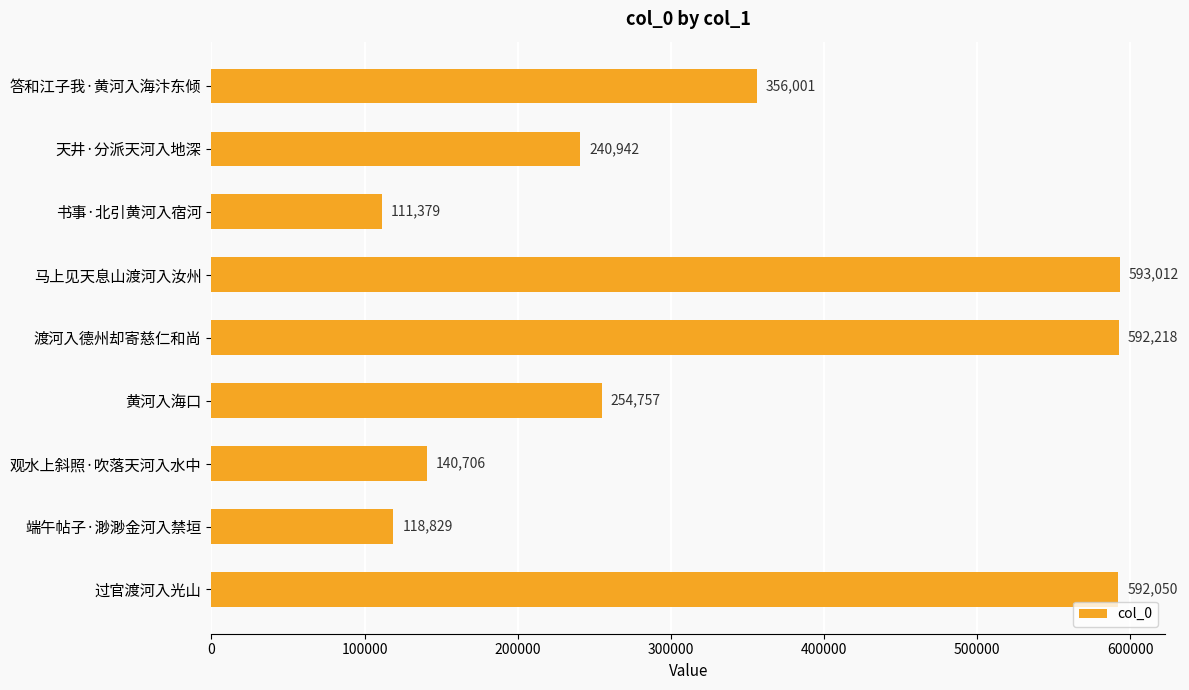

What is the difference between the maximum and minimum values?

481633